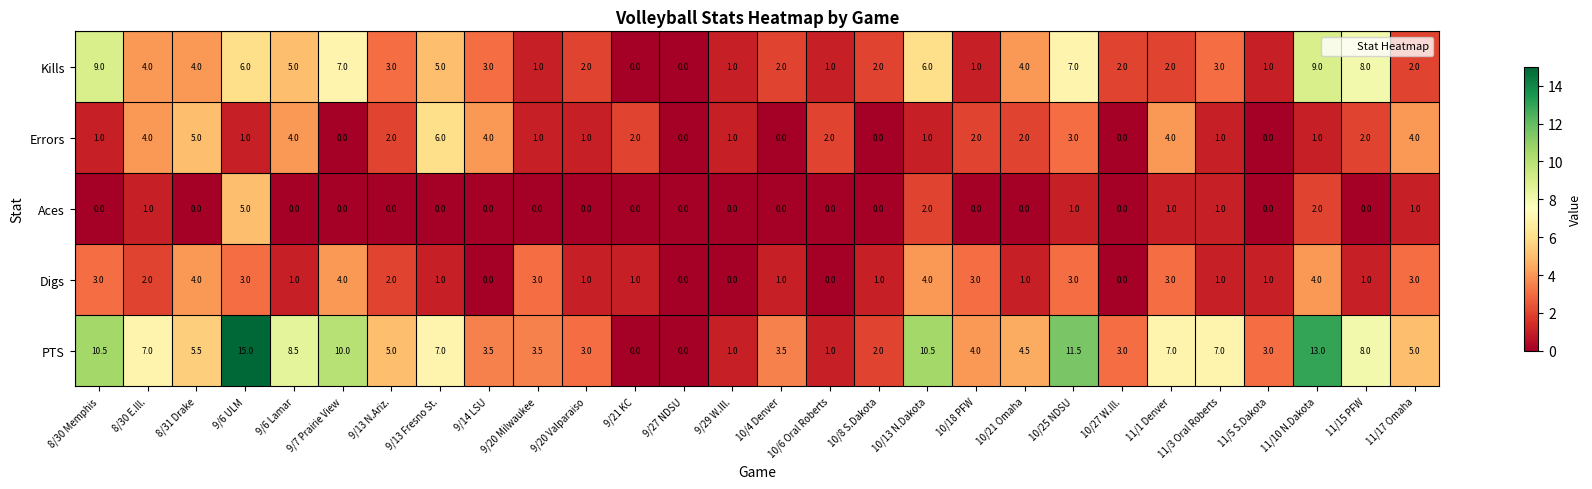

Which series has the largest range (max minus min)?

PTS